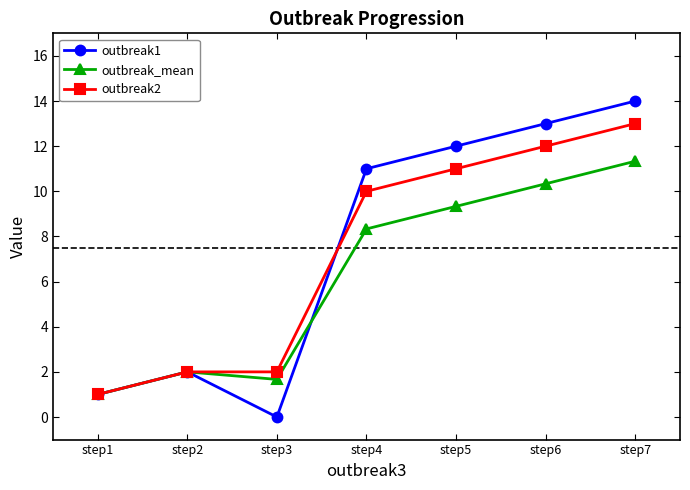

At which label does outbreak2 reach its minimum?

step1